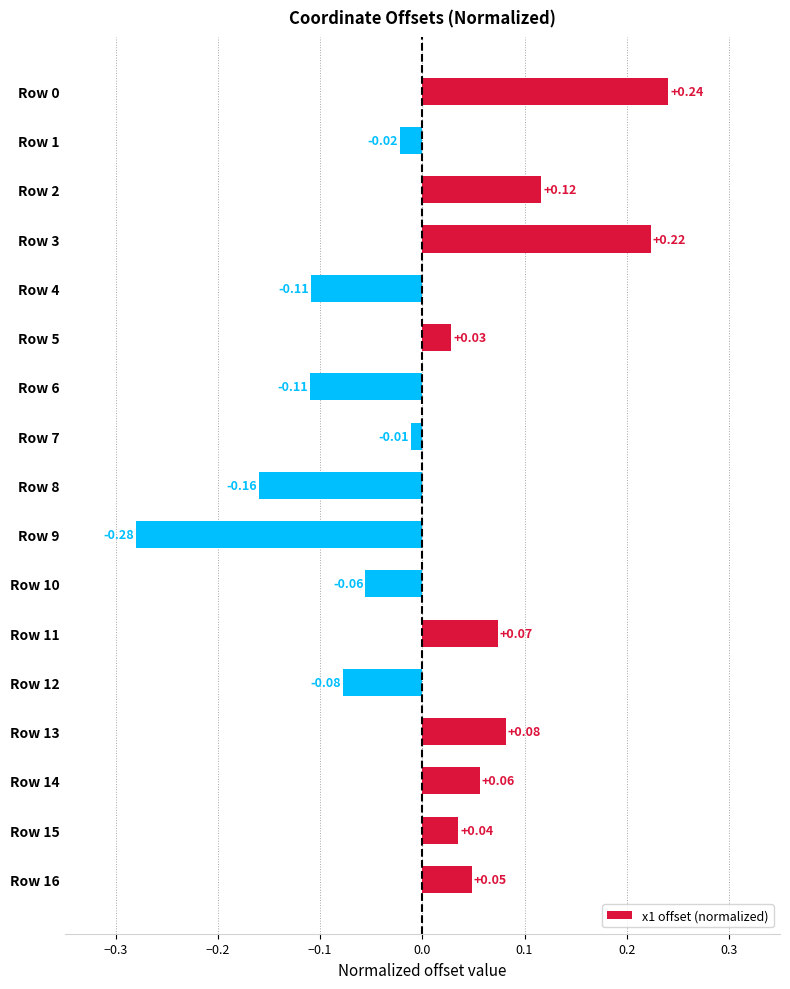

What is the difference between the maximum and minimum values?

0.5